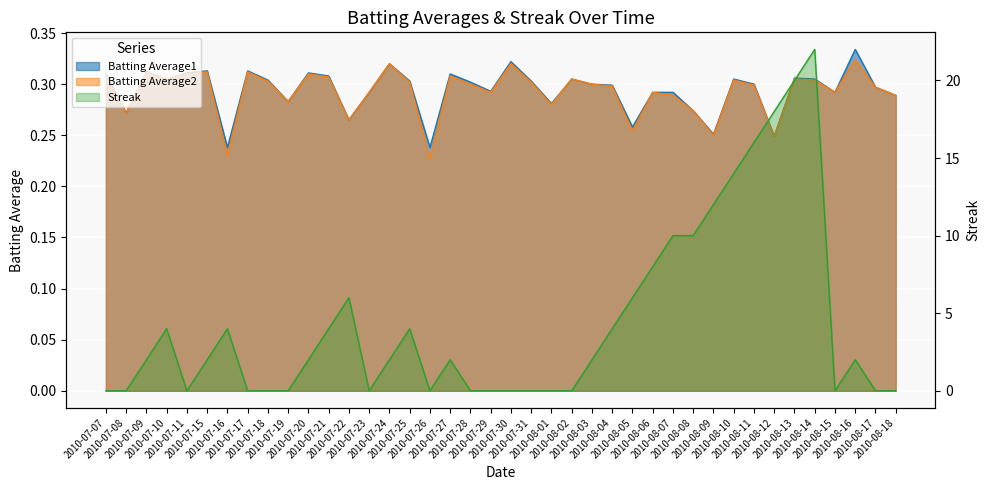

What are all the series names shown in the legend?

Batting Average1, Batting Average2, Streak